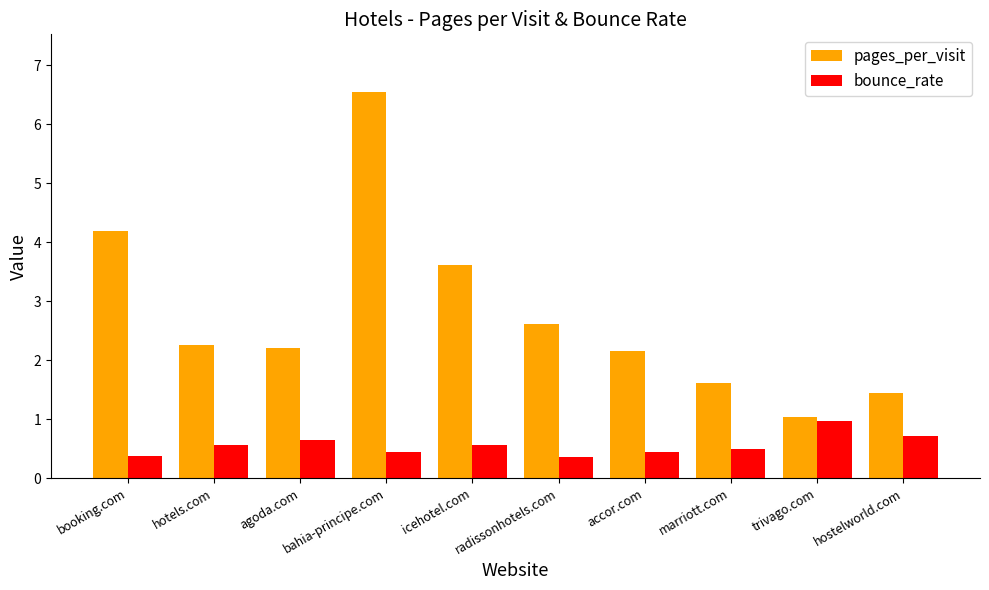

How many bars are there in total?

20